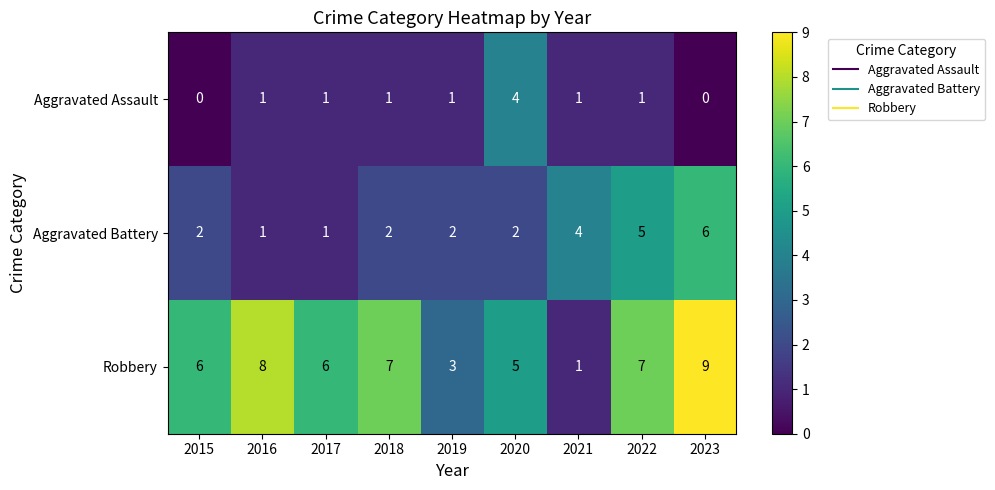

Reading left to right, what are all the values shown in this chart?

Aggravated Assault: 2015=0	2016=1	2017=1	2018=1	2019=1	2020=4	2021=1	2022=1	2023=0
Aggravated Battery: 2015=2	2016=1	2017=1	2018=2	2019=2	2020=2	2021=4	2022=5	2023=6
Robbery: 2015=6	2016=8	2017=6	2018=7	2019=3	2020=5	2021=1	2022=7	2023=9